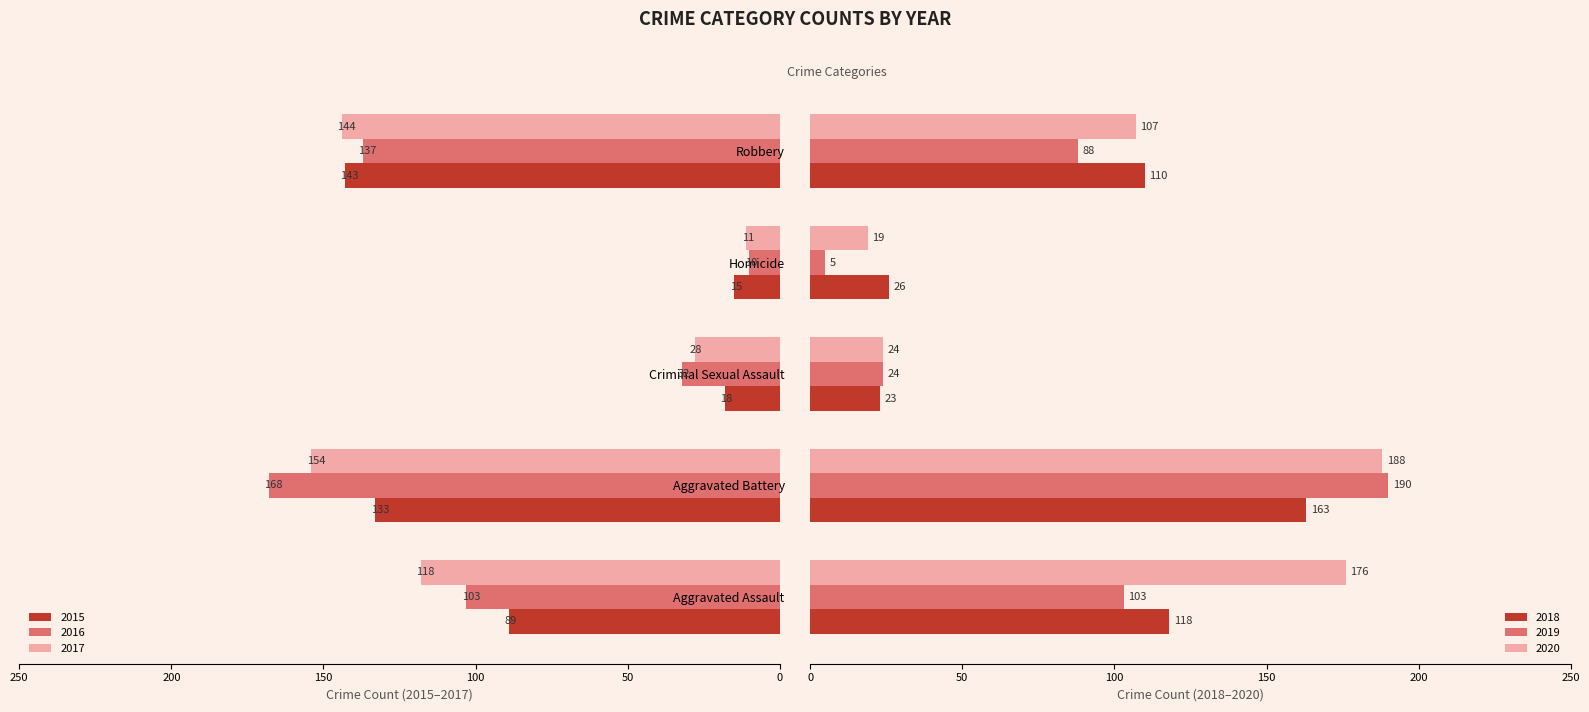

What is the difference between the maximum and minimum values in the 2018 series?

140